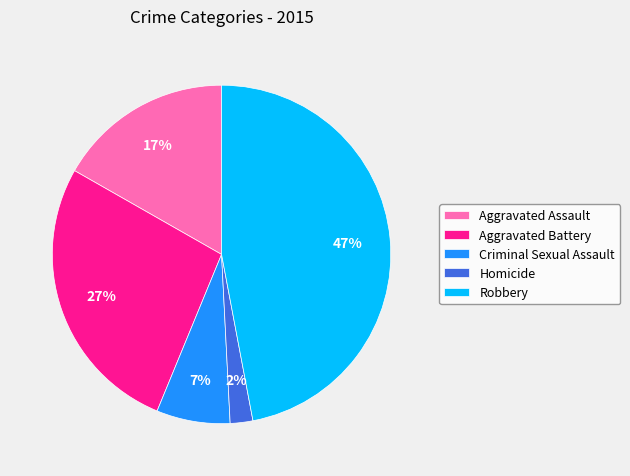

How many segments does this pie chart have?

5